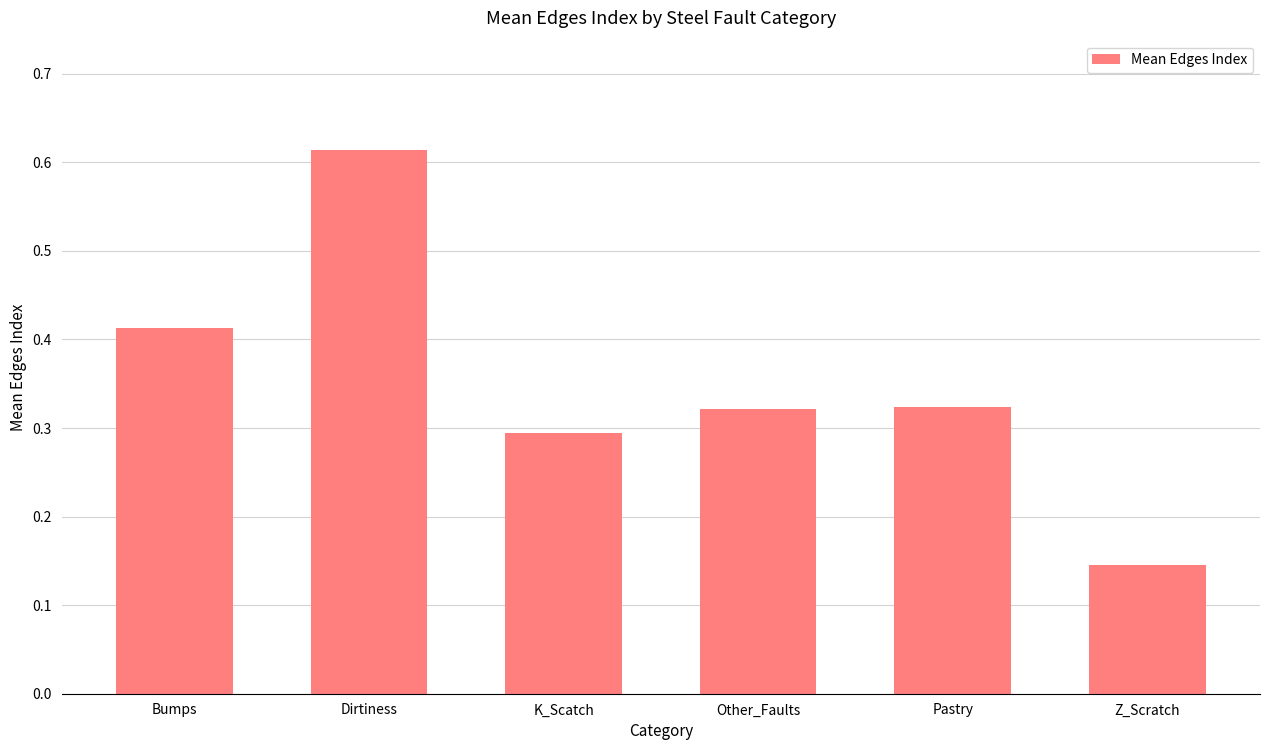

What is the label of the 3rd bar from the right?

Other_Faults